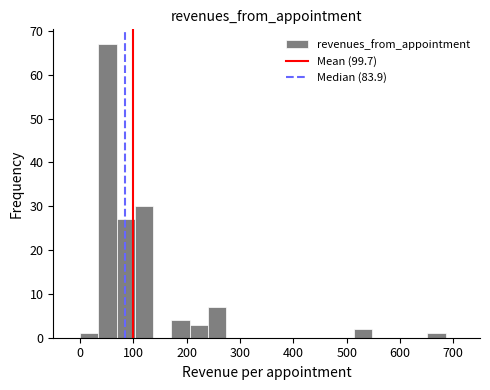

Around what value on the x-axis is the tallest bar? Give the approximate position of its centre, as read against the axis.

50